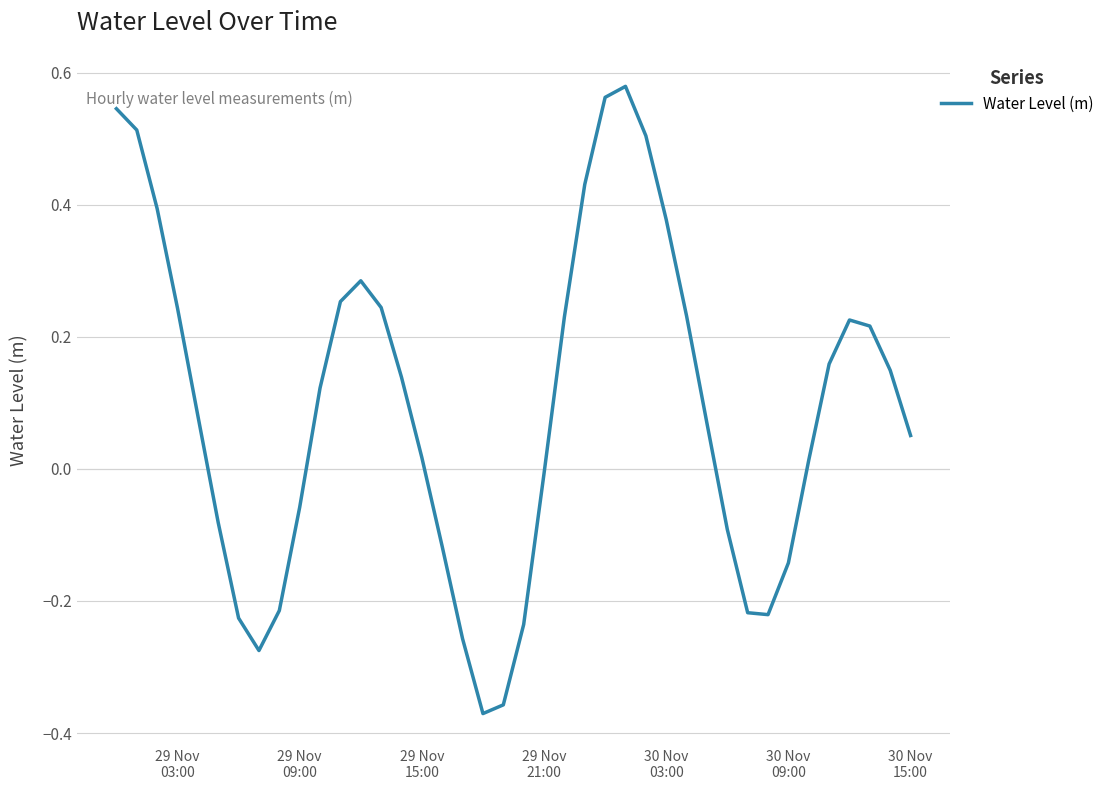

What is the difference between the maximum and minimum values?

0.9